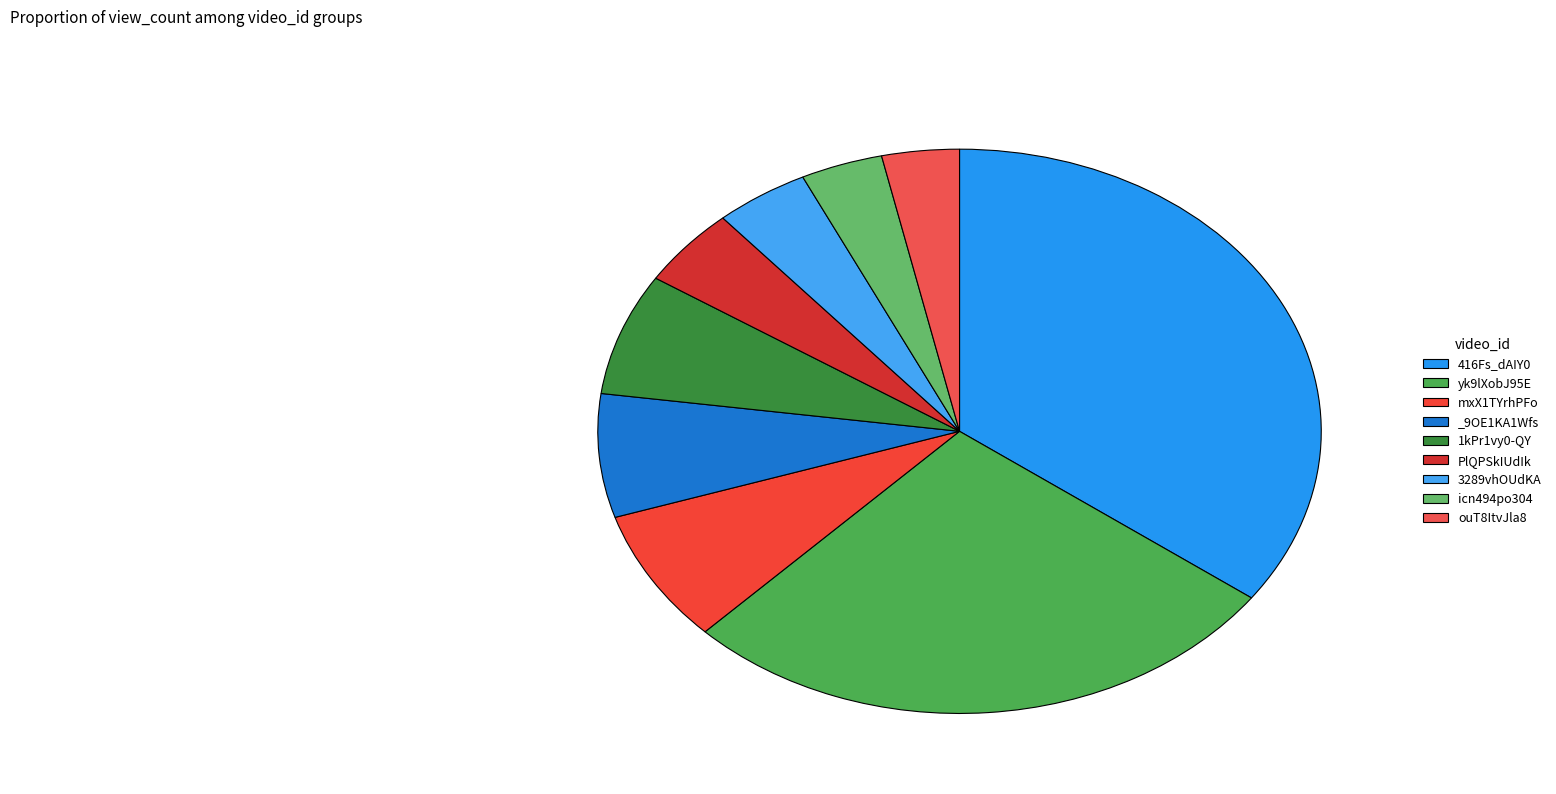

Rank the categories by value from lowest to highest.

ouT8ItvJla8, icn494po304, 3289vhOUdKA, PlQPSkIUdIk, 1kPr1vy0-QY, _9OE1KA1Wfs, mxX1TYrhPFo, yk9lXobJ95E, 416Fs_dAIY0